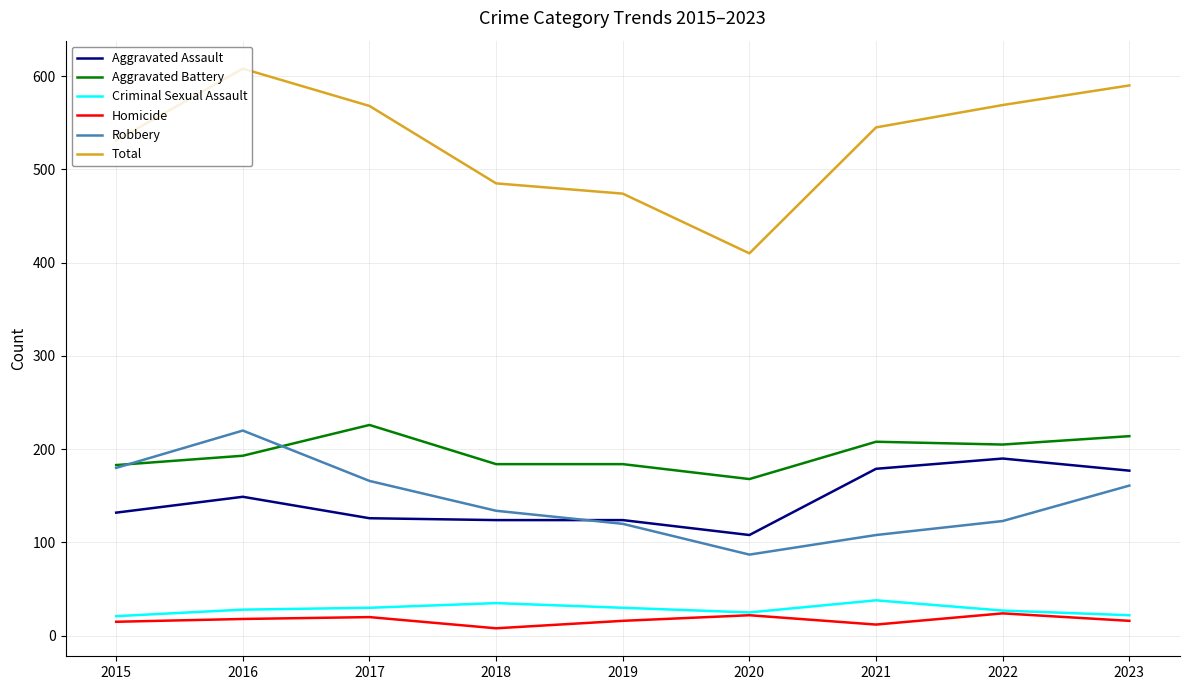

What is the difference between the highest and lowest values at 2016?

590